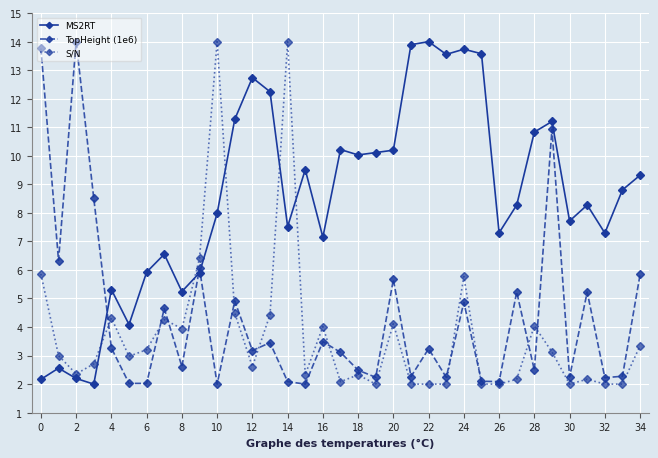

Which series has the largest total across all categories?

MS2RT